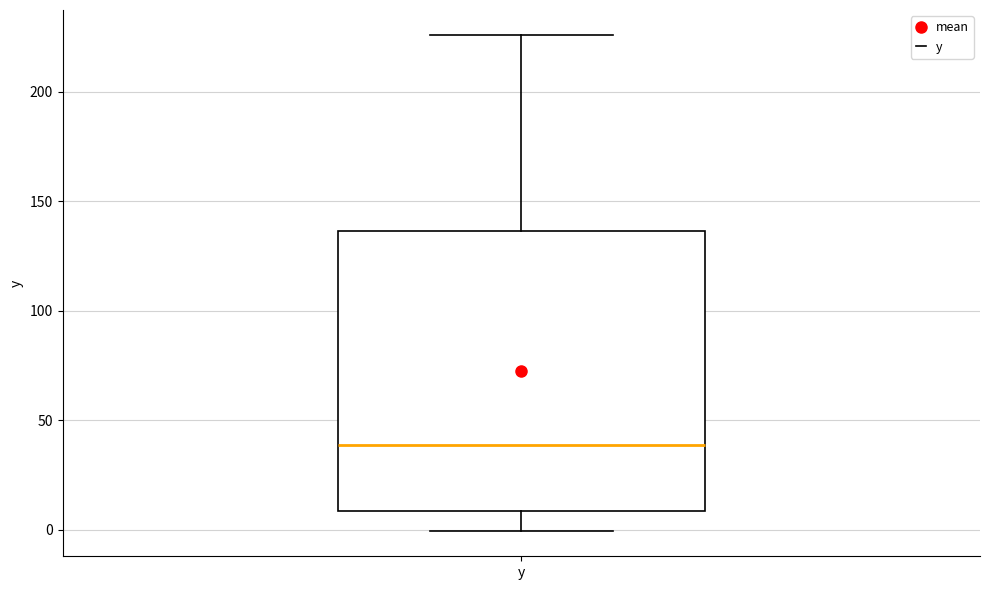

Where does the median line of the box for y sit on the y-axis? The values are not printed on the chart, so give them approximately, as read against the axis.

40